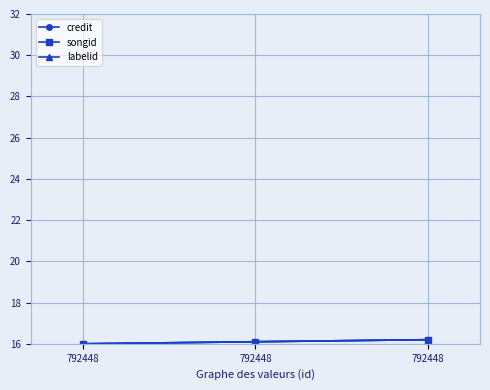

Does the chart have visible grid lines?

Yes